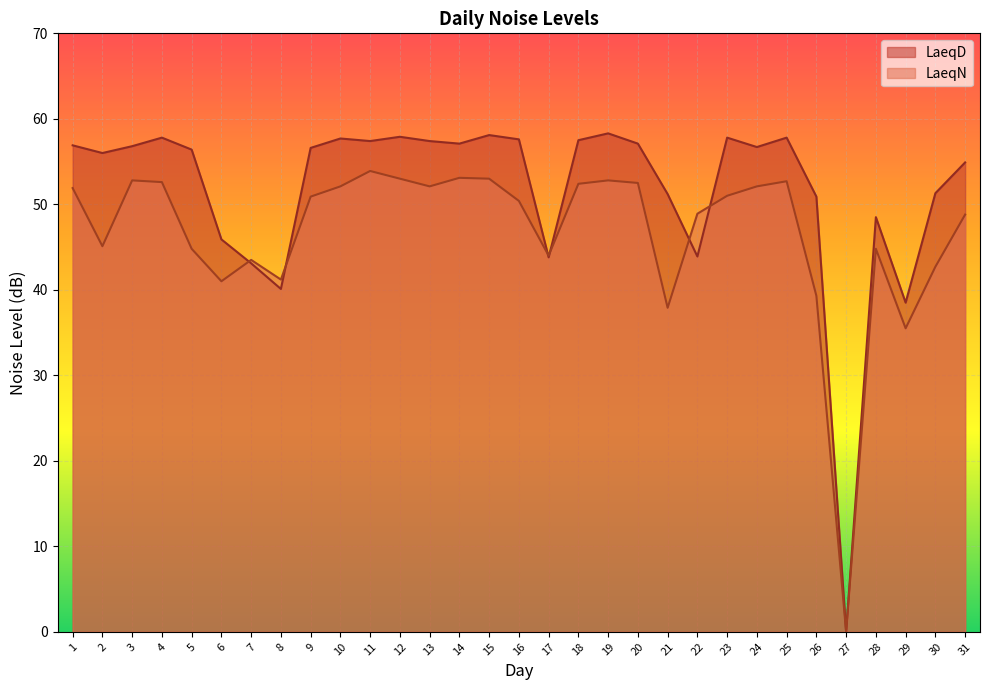

Reading right to left, what are all the values shown in this chart?

LaeqD: 31=54.9	30=51.3	29=38.5	28=48.5	27=0.0	26=50.9	25=57.8	24=56.7	23=57.8	22=43.9	21=51.2	20=57.1	19=58.3	18=57.5	17=43.8	16=57.6	15=58.1	14=57.1	13=57.4	12=57.9	11=57.4	10=57.7	9=56.6	8=40.1	7=43.1	6=45.9	5=56.4	4=57.8	3=56.8	2=56.0	1=56.9
LaeqN: 31=48.8	30=42.7	29=35.5	28=44.8	27=0.0	26=39.3	25=52.7	24=52.1	23=51.0	22=48.9	21=37.9	20=52.5	19=52.8	18=52.4	17=44.0	16=50.4	15=53.0	14=53.1	13=52.1	12=53.0	11=53.9	10=52.1	9=50.9	8=41.2	7=43.5	6=41.0	5=44.8	4=52.6	3=52.8	2=45.1	1=51.9